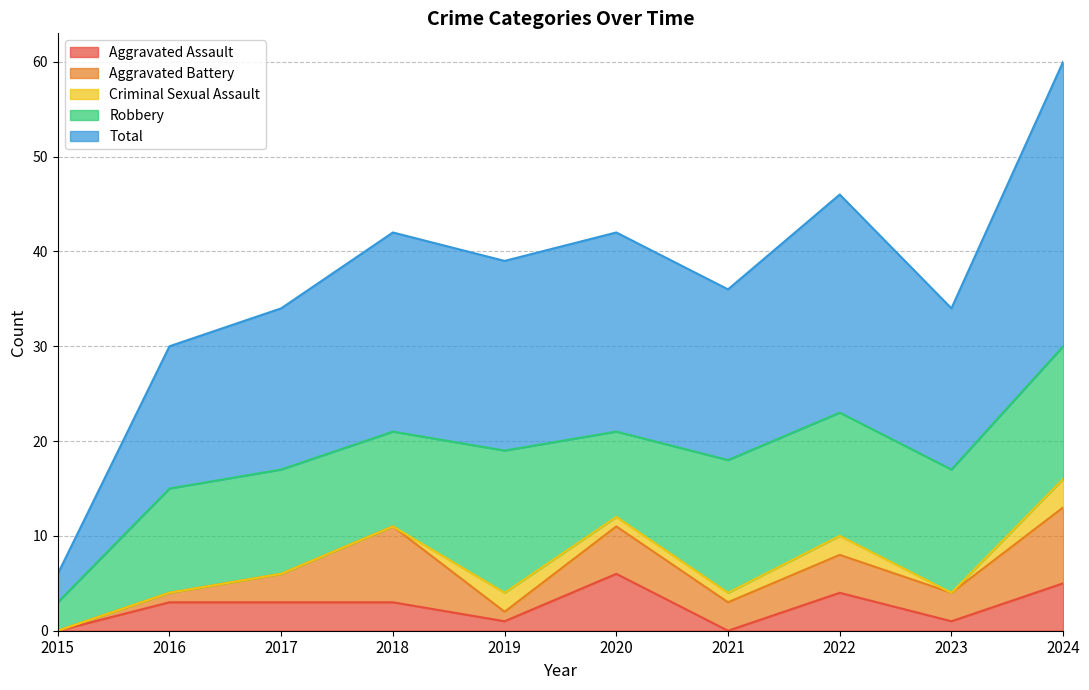

At which category does Robbery reach its first local valley?

2018